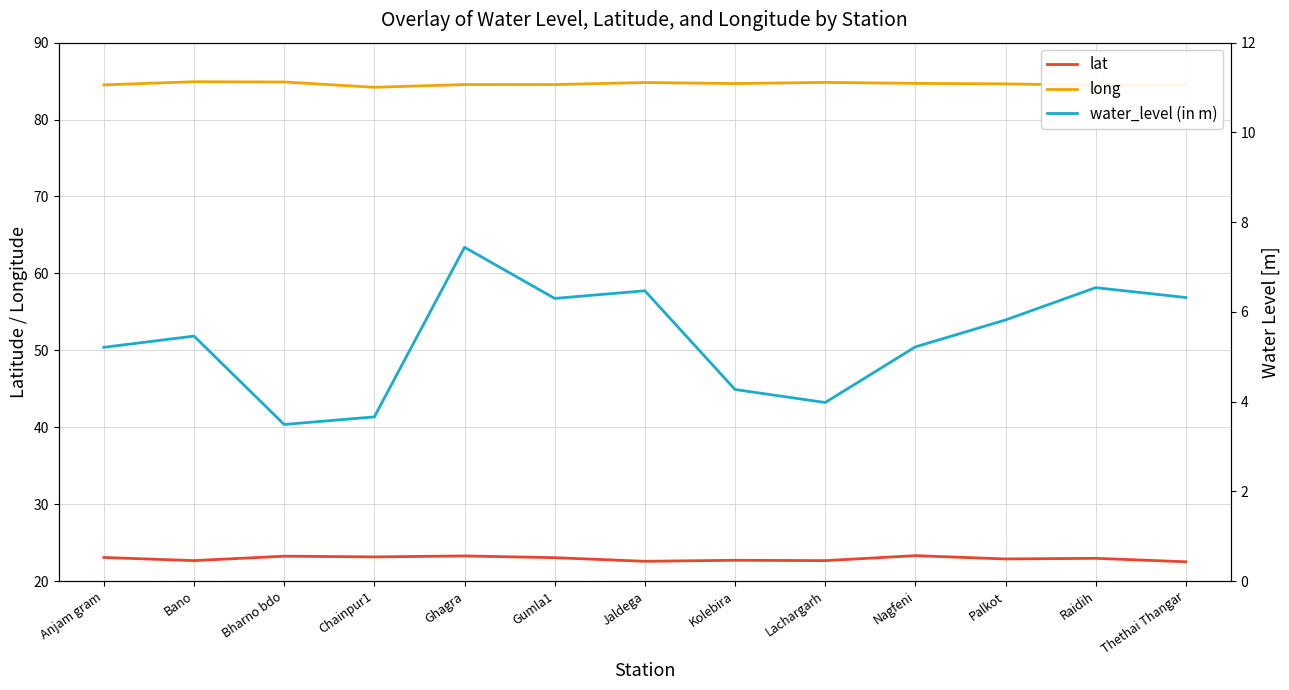

Which series has the largest range (max minus min)?

water_level (in m)